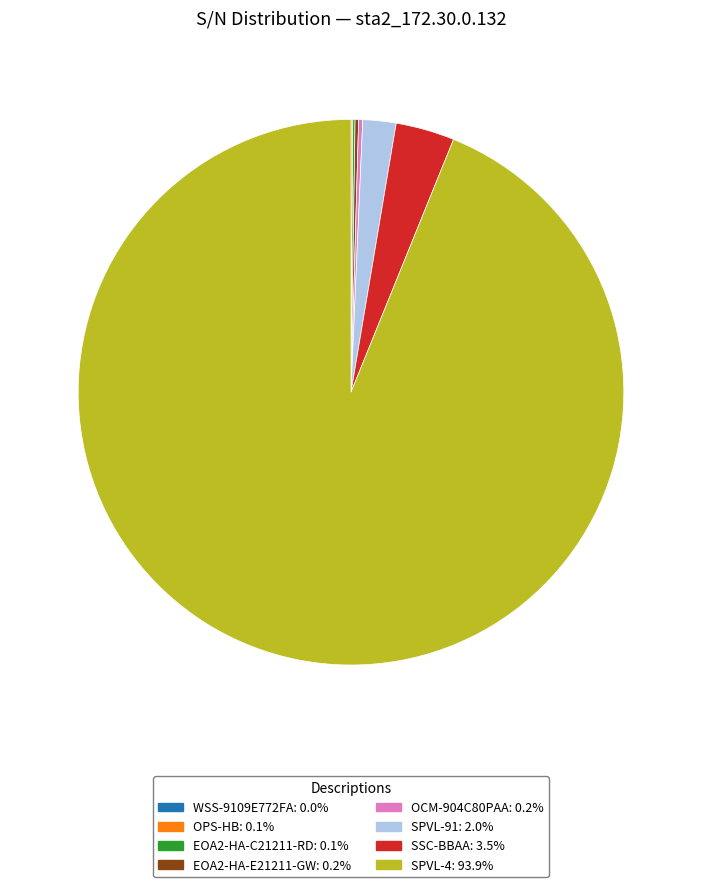

Does any single category account for the majority?

Yes